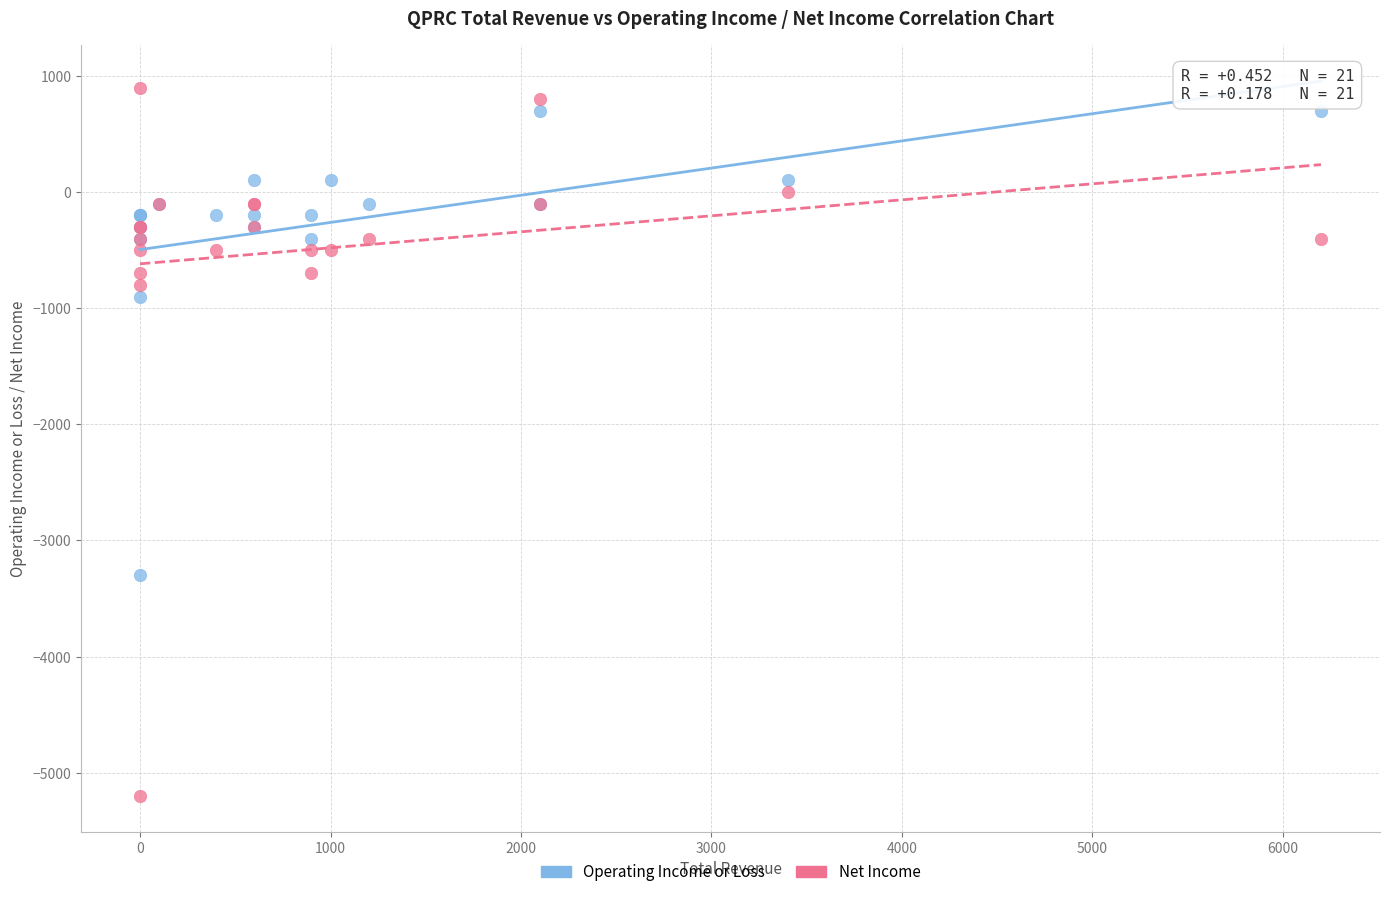

Which series reaches the minimum Y coordinate?

Net Income